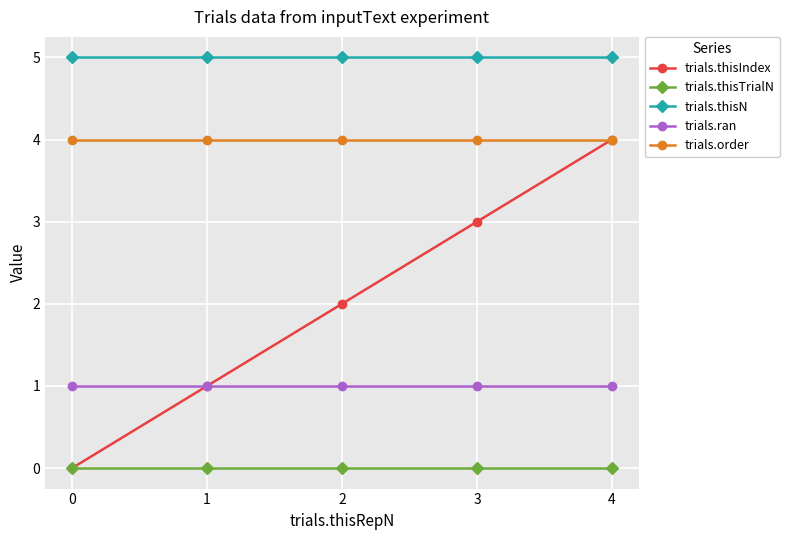

At how many categories does at least one series exceed 3?

5